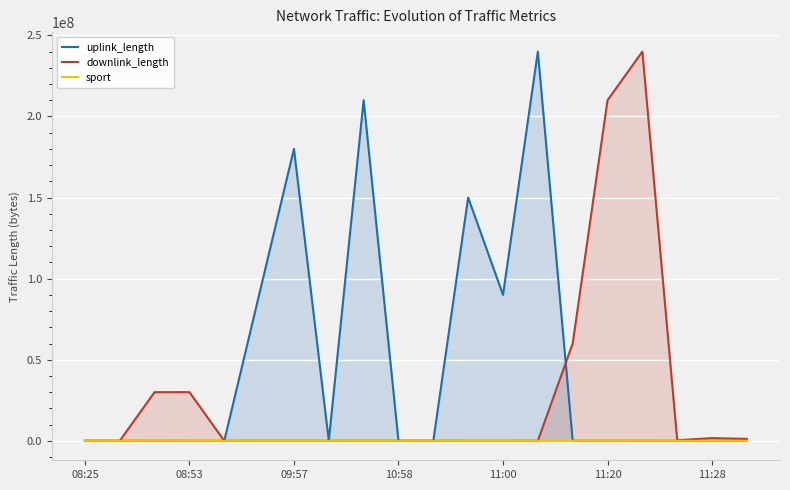

In downlink_length, how many points are higher than both neighbors (excluding endpoints)?

5